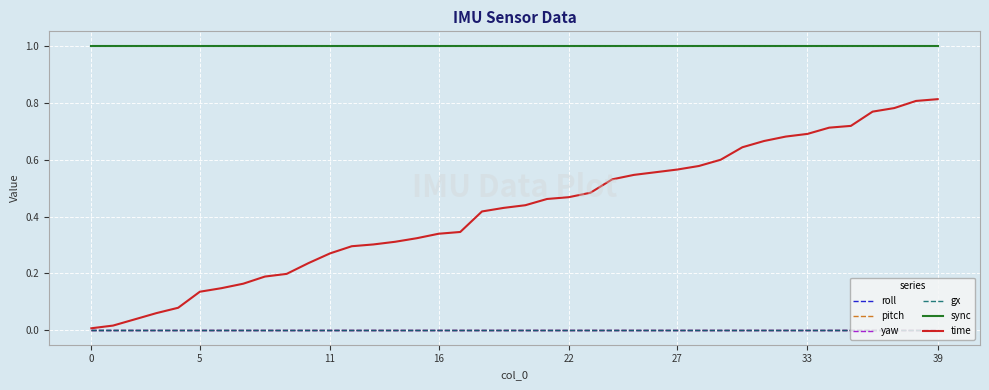

Is this an area chart (filled region under the line)?

No